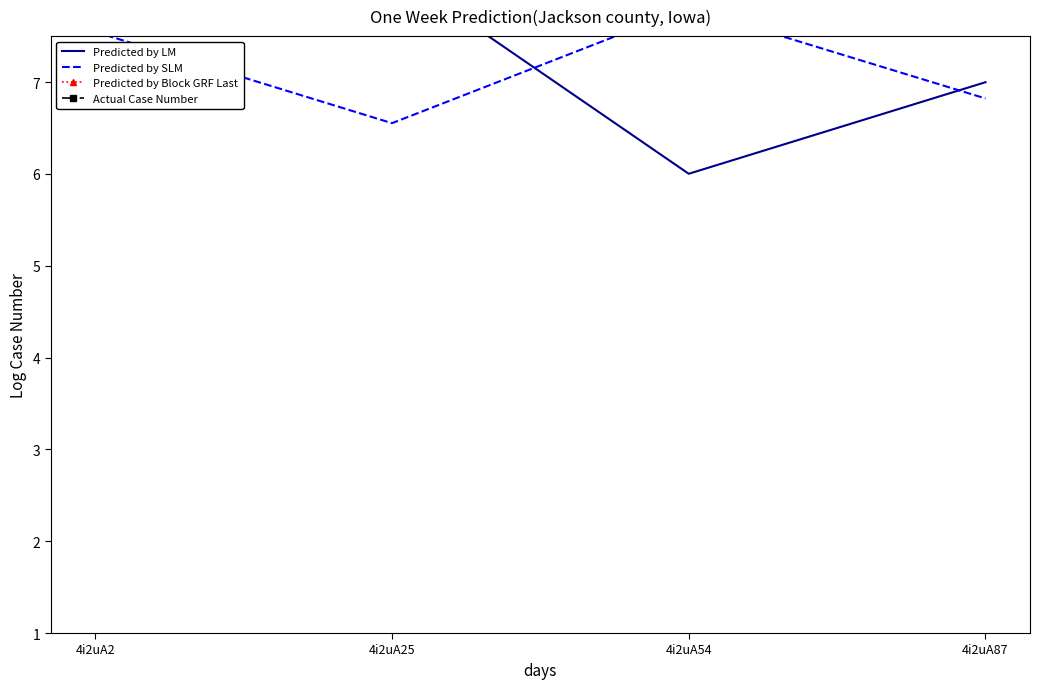

What is the lowest value of the Predicted by LM series?

6.0